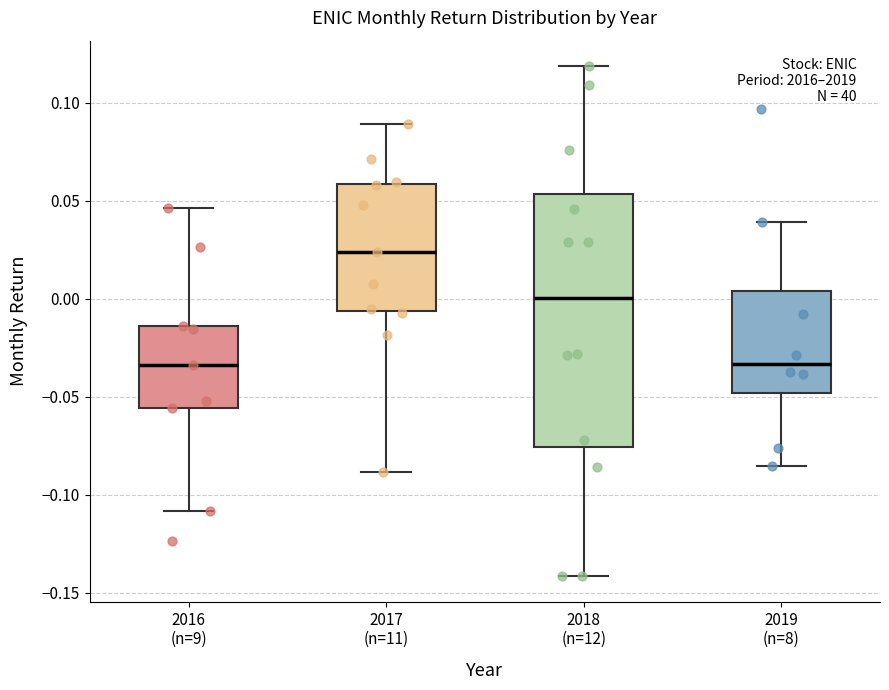

Reading left to right, read every box against the y-axis: the position of its median line, the range the box covers, and the ends of its whiskers. The values are not printed on the chart, so give them approximately, as read against the axis.

2016 (n=9): median -0.035, box -0.055 to -0.015, whiskers -0.110 to 0.045
2017 (n=11): median 0.025, box -0.005 to 0.060, whiskers -0.090 to 0.090
2018 (n=12): median 0.000, box -0.075 to 0.055, whiskers -0.140 to 0.120
2019 (n=8): median -0.035, box -0.050 to 0.005, whiskers -0.085 to 0.040